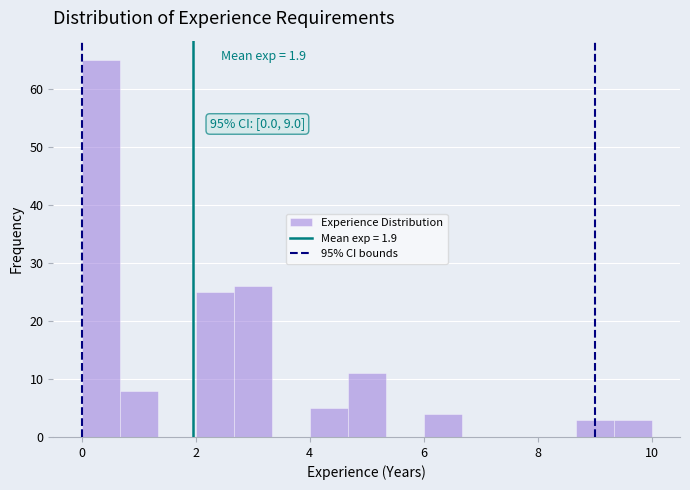

Around what value on the x-axis is the tallest bar? Give the approximate position of its centre, as read against the axis.

0.4